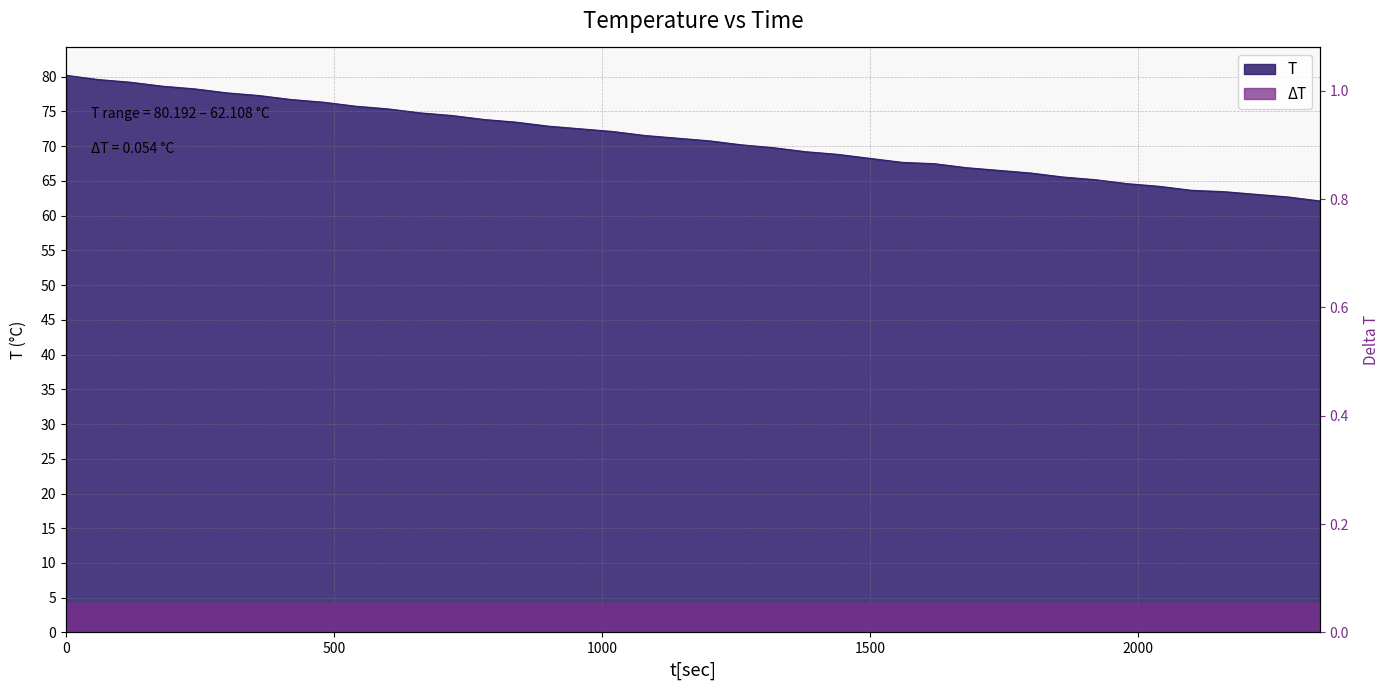

True or false: there are more than 2 points higher than both neighbors.

False